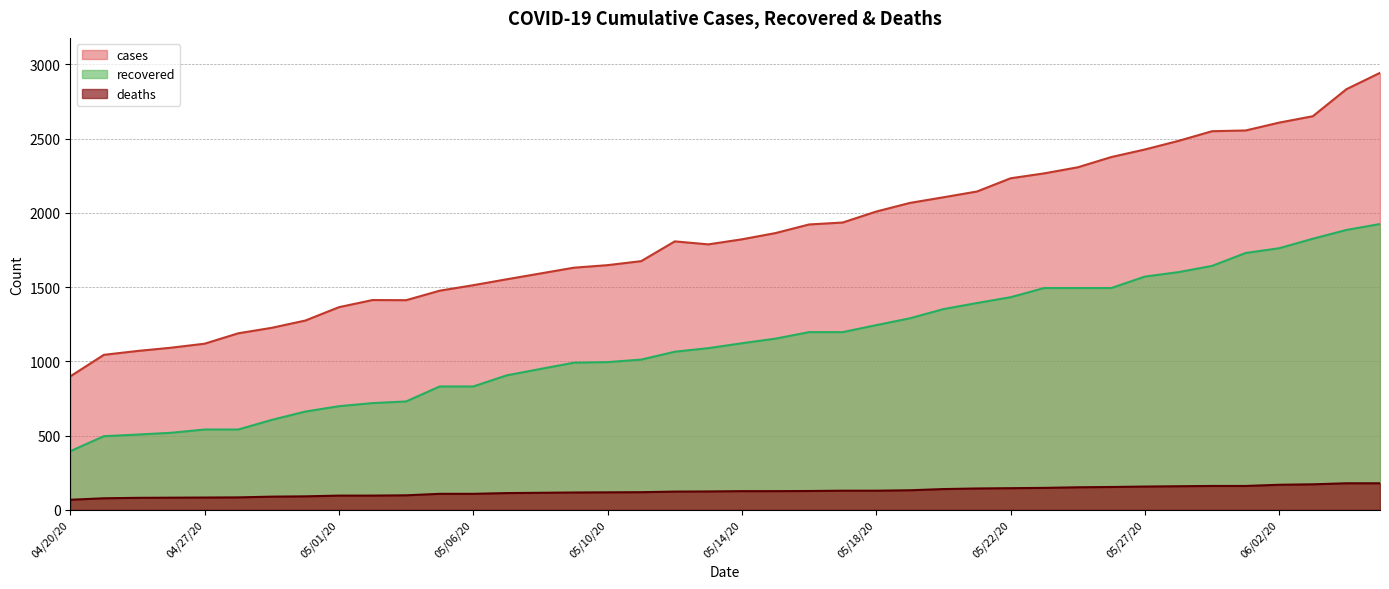

How many lines are shown in the chart?

3